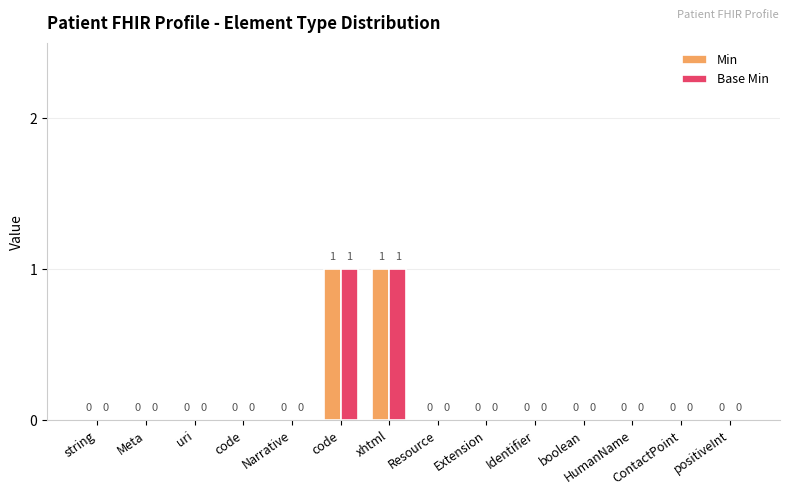

How many categories are shown in the chart?

14